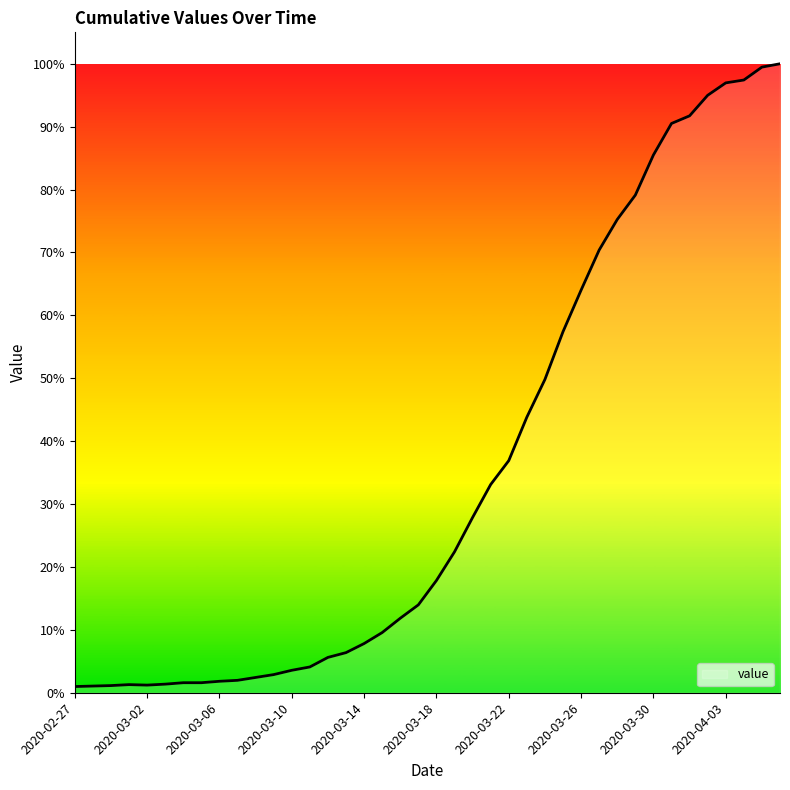

Reading left to right, list all the values displayed in this chart.

2020-02-27=13	2020-02-28=14	2020-02-29=15	2020-03-01=17	2020-03-02=16	2020-03-03=18	2020-03-04=21	2020-03-05=21	2020-03-06=24	2020-03-07=26	2020-03-08=32	2020-03-09=38	2020-03-10=47	2020-03-11=54	2020-03-12=74	2020-03-13=84	2020-03-14=103	2020-03-15=126	2020-03-16=156	2020-03-17=184	2020-03-18=235	2020-03-19=295	2020-03-20=367	2020-03-21=436	2020-03-22=486	2020-03-23=577	2020-03-24=656	2020-03-25=756	2020-03-26=843	2020-03-27=927	2020-03-28=991	2020-03-29=1042	2020-03-30=1126	2020-03-31=1192	2020-04-01=1208	2020-04-02=1251	2020-04-03=1277	2020-04-04=1283	2020-04-05=1310	2020-04-06=1317